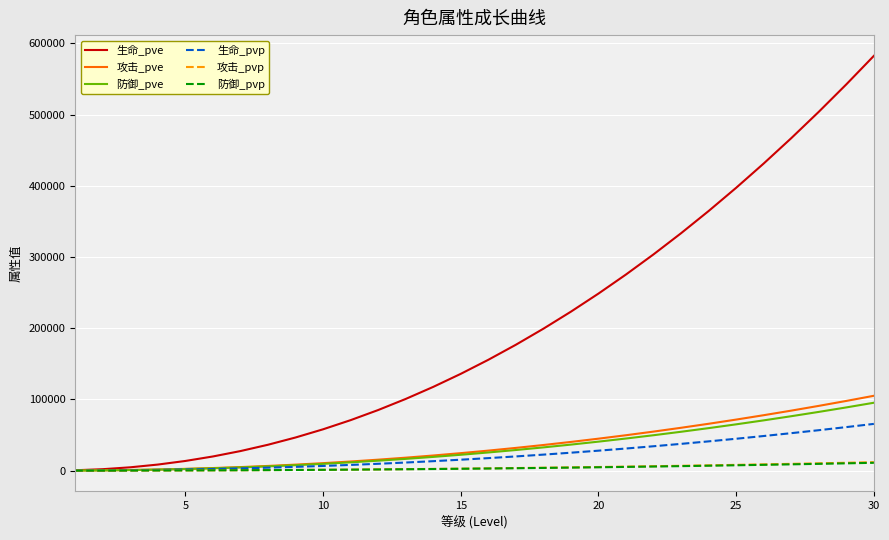

What are all the series names shown in the legend?

生命_pve, 攻击_pve, 防御_pve, 生命_pvp, 攻击_pvp, 防御_pvp